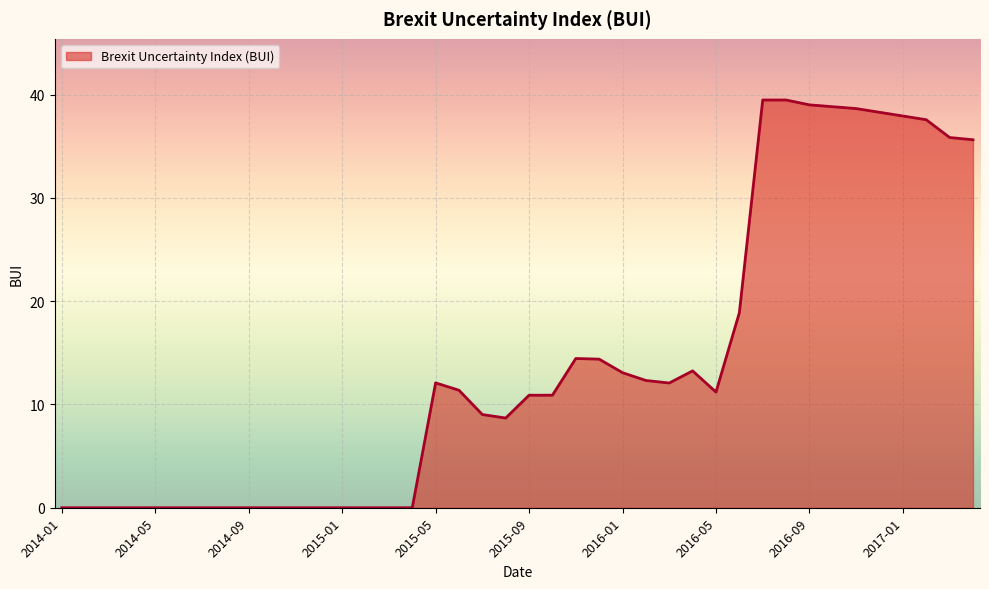

What is the greatest value displayed?

39.5